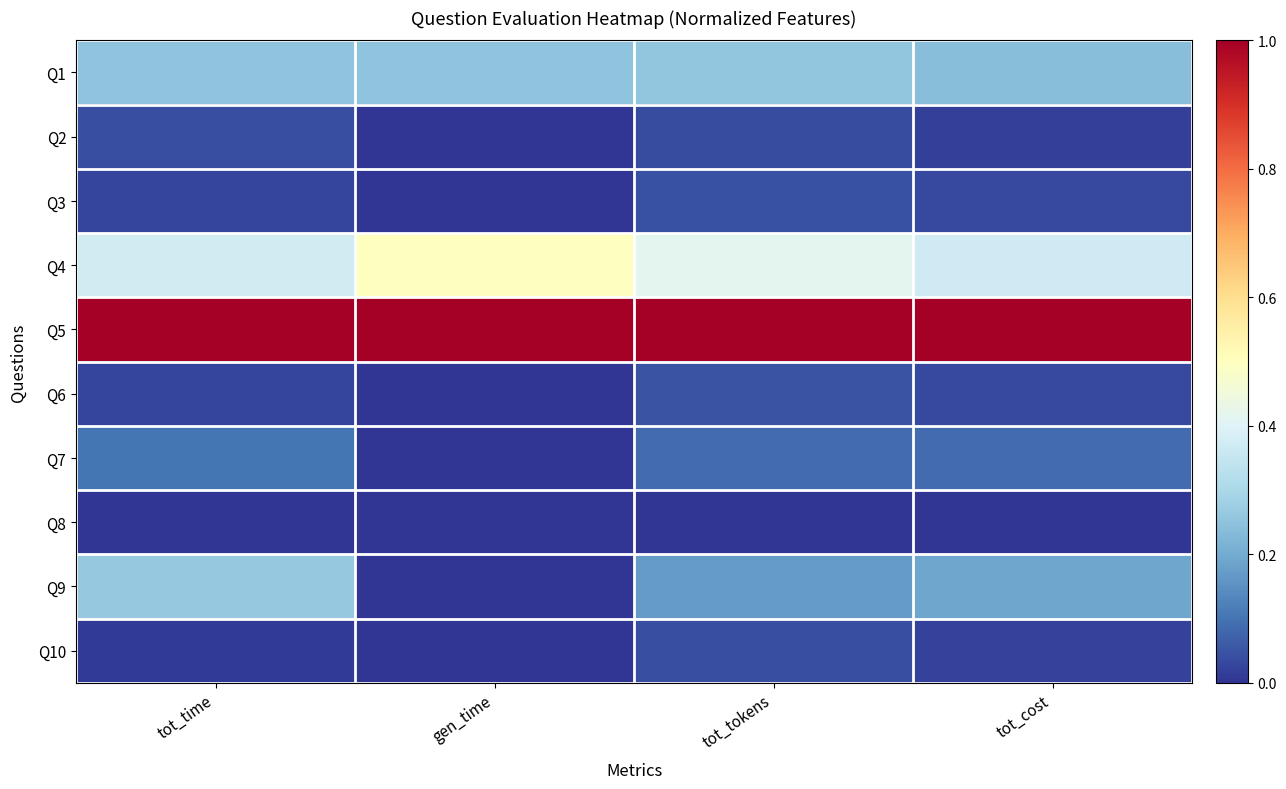

Count the number of data series in this chart.

10